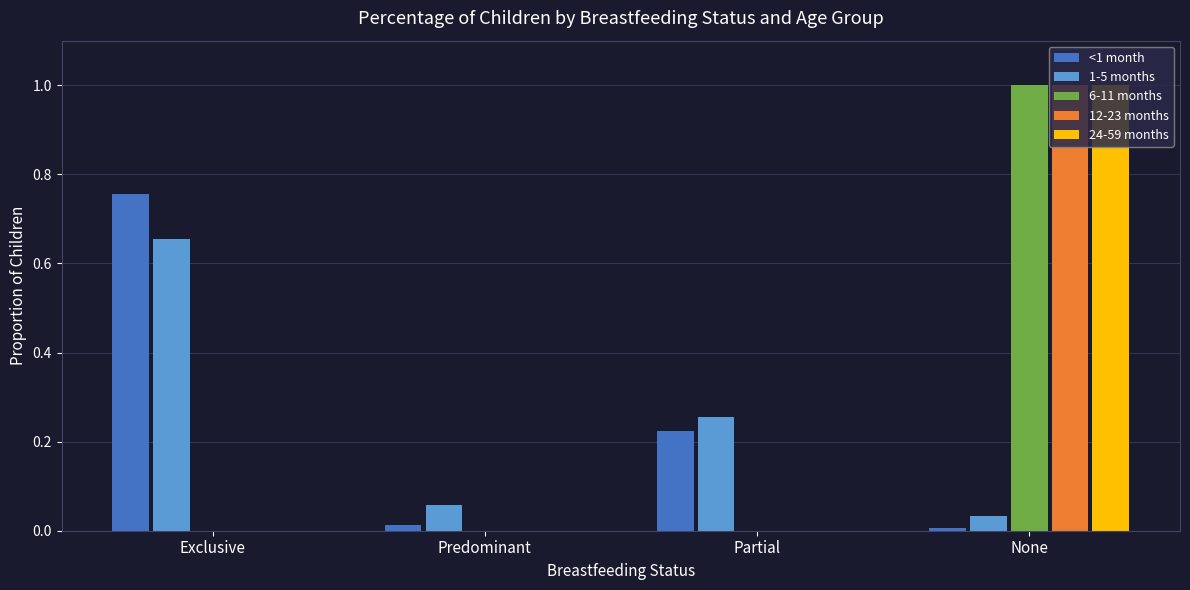

How many groups of bars are there?

4